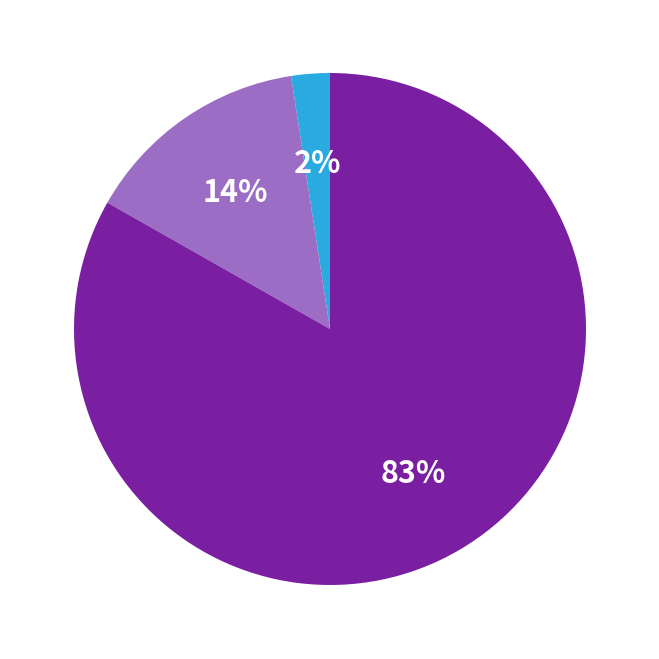

Is there a majority slice in this chart?

Yes